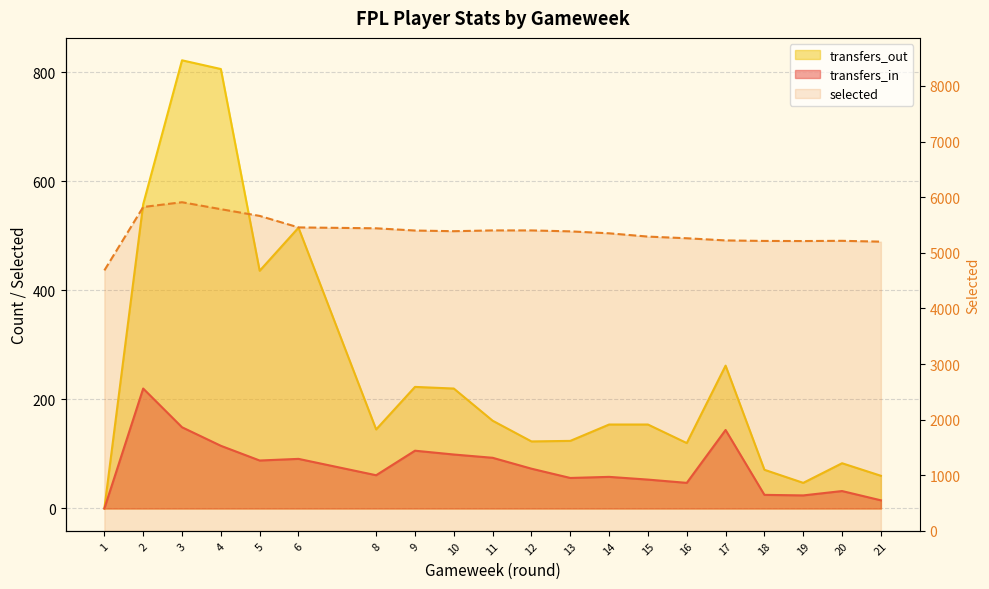

What is the sum of all selected values?

107718